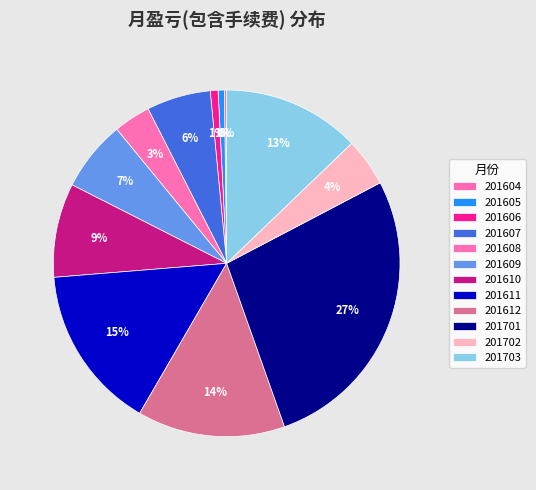

The 201611 slice represents 22% of the pie. True or false?

False